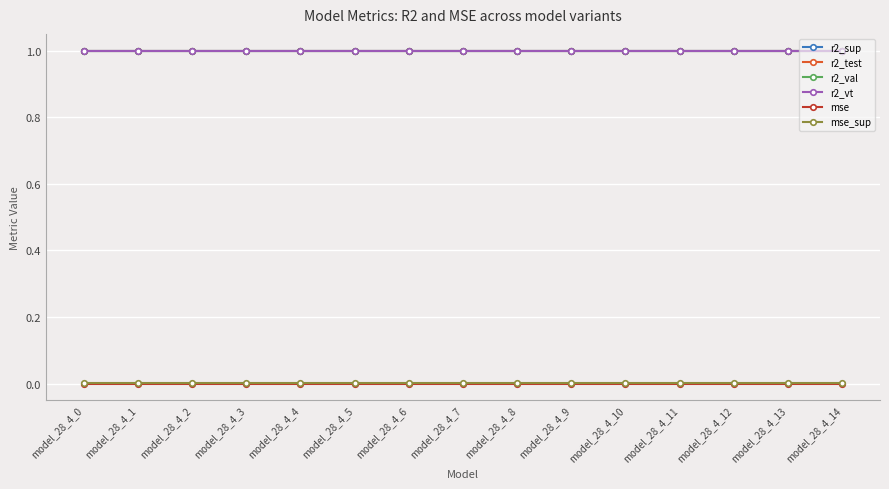

True or false: r2_sup has a value of 1.0 at model_28_4_11.

True